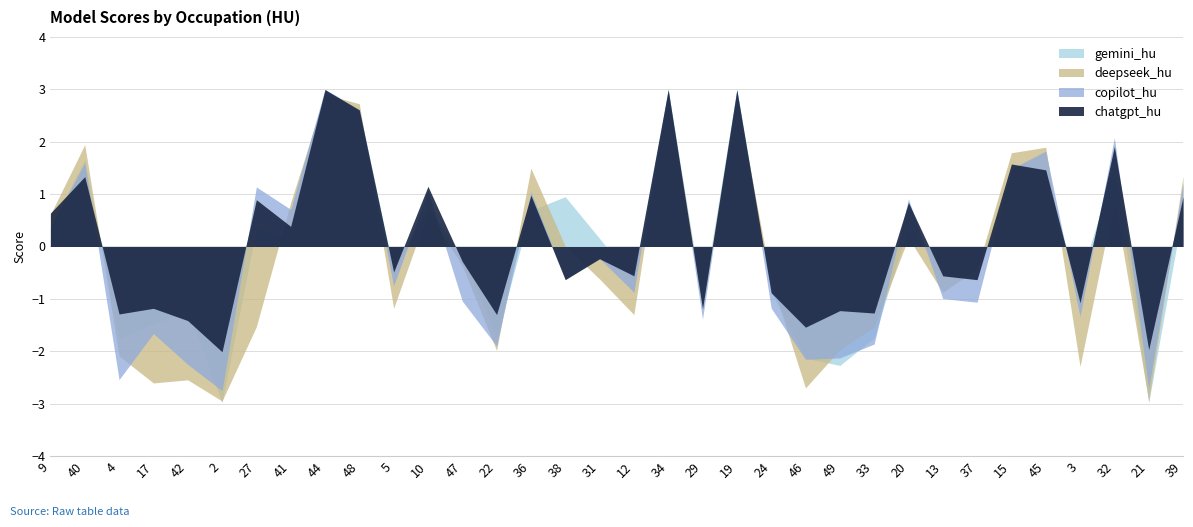

At how many categories does at least one series exceed -2?

33